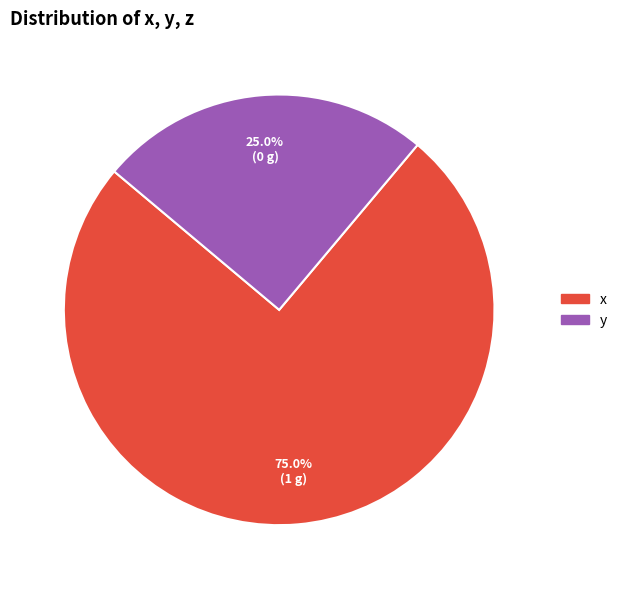

Is there a majority slice in this chart?

Yes